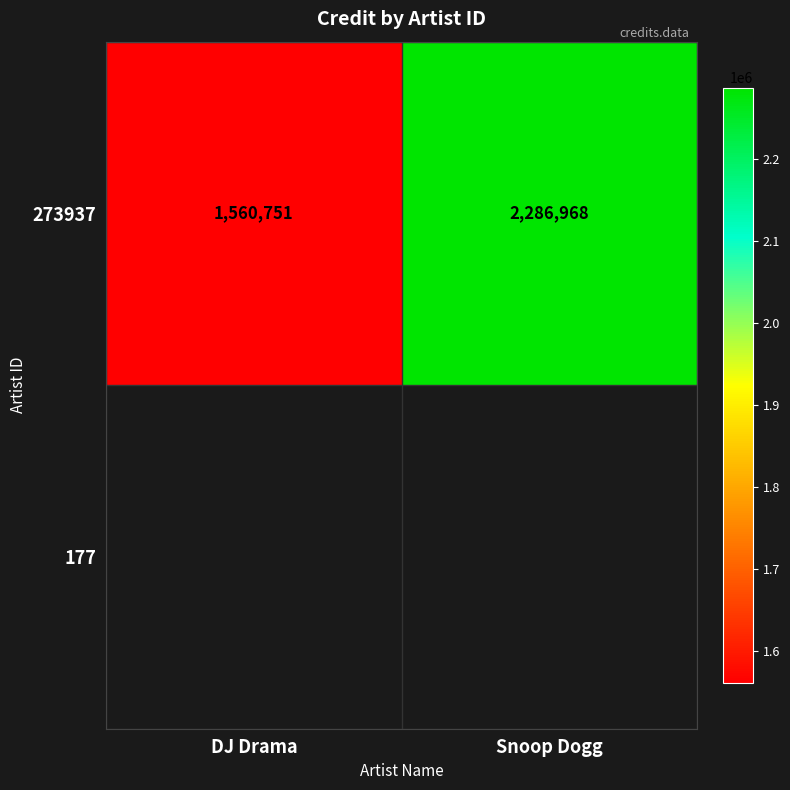

At which category does the chart reach its peak across all series?

Snoop Dogg